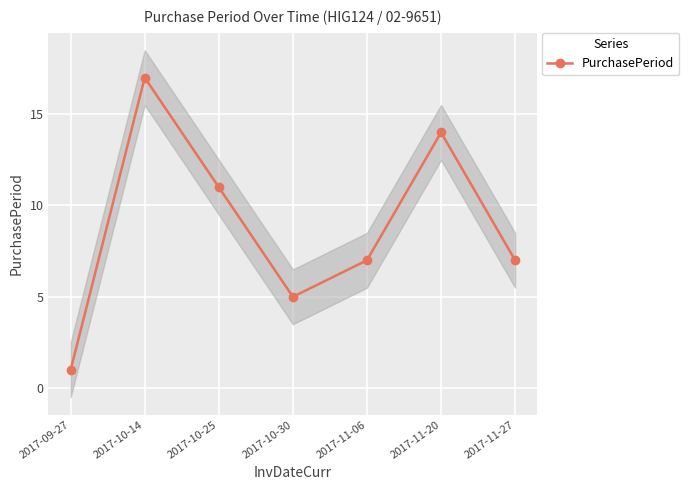

What is the label of the 5th point from the right?

2017-10-25